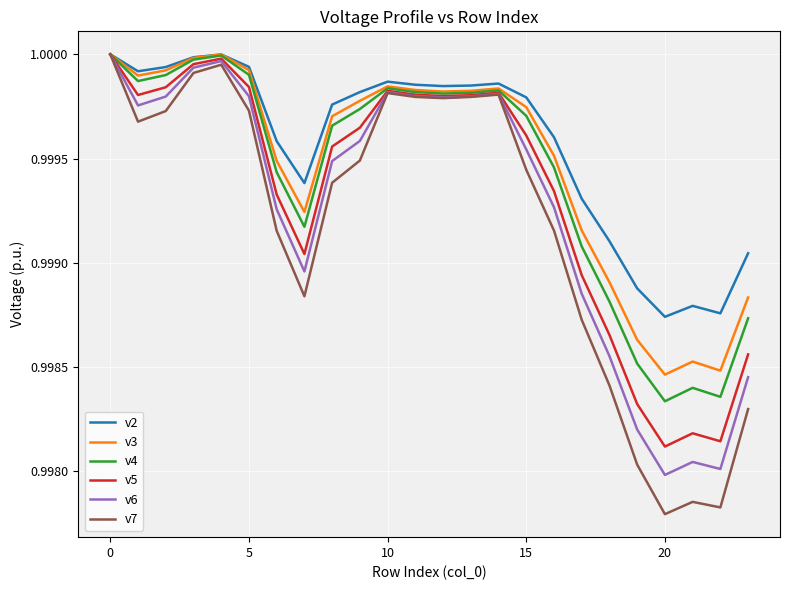

At how many categories does at least one series exceed 0?

24